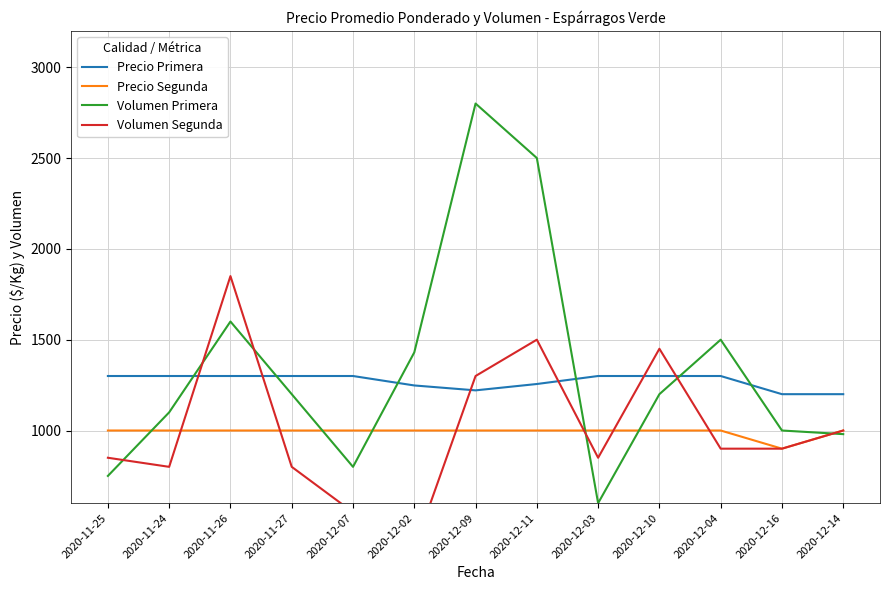

What is the maximum value shown in the chart?

2800